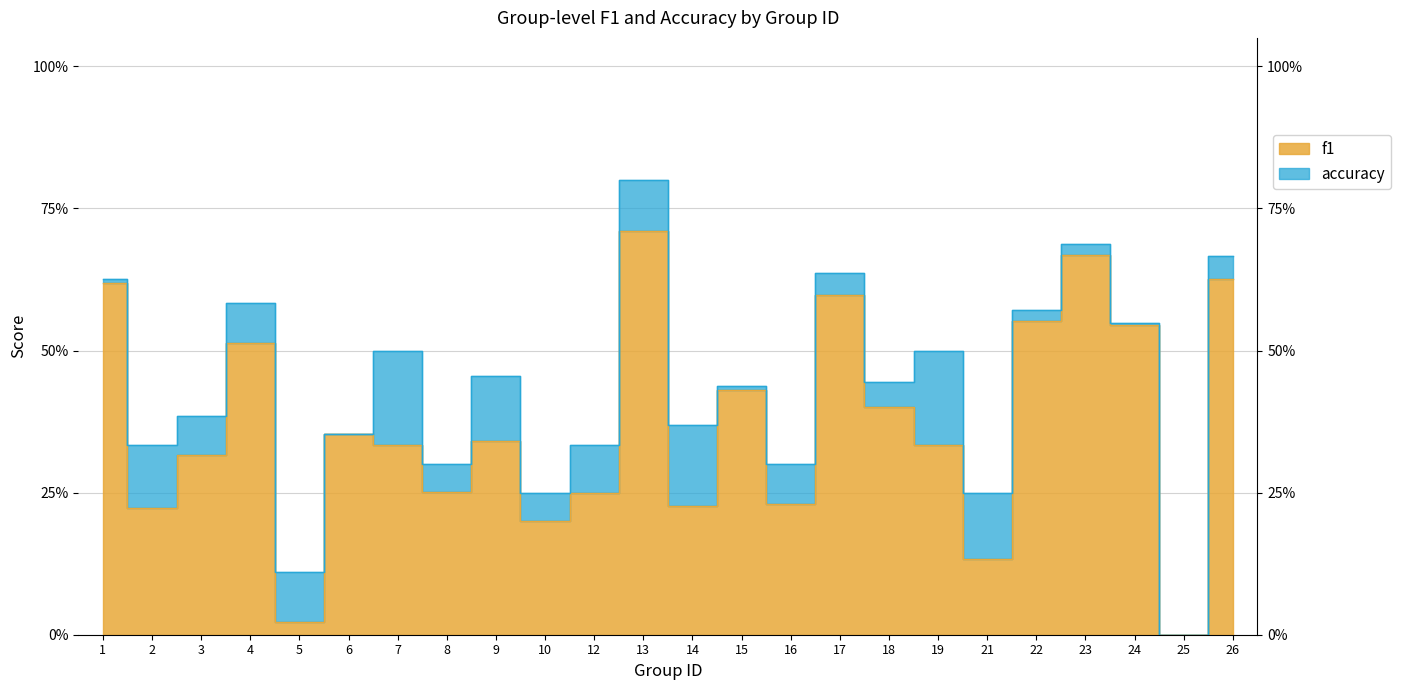

Which series has the widest spread of values?

accuracy